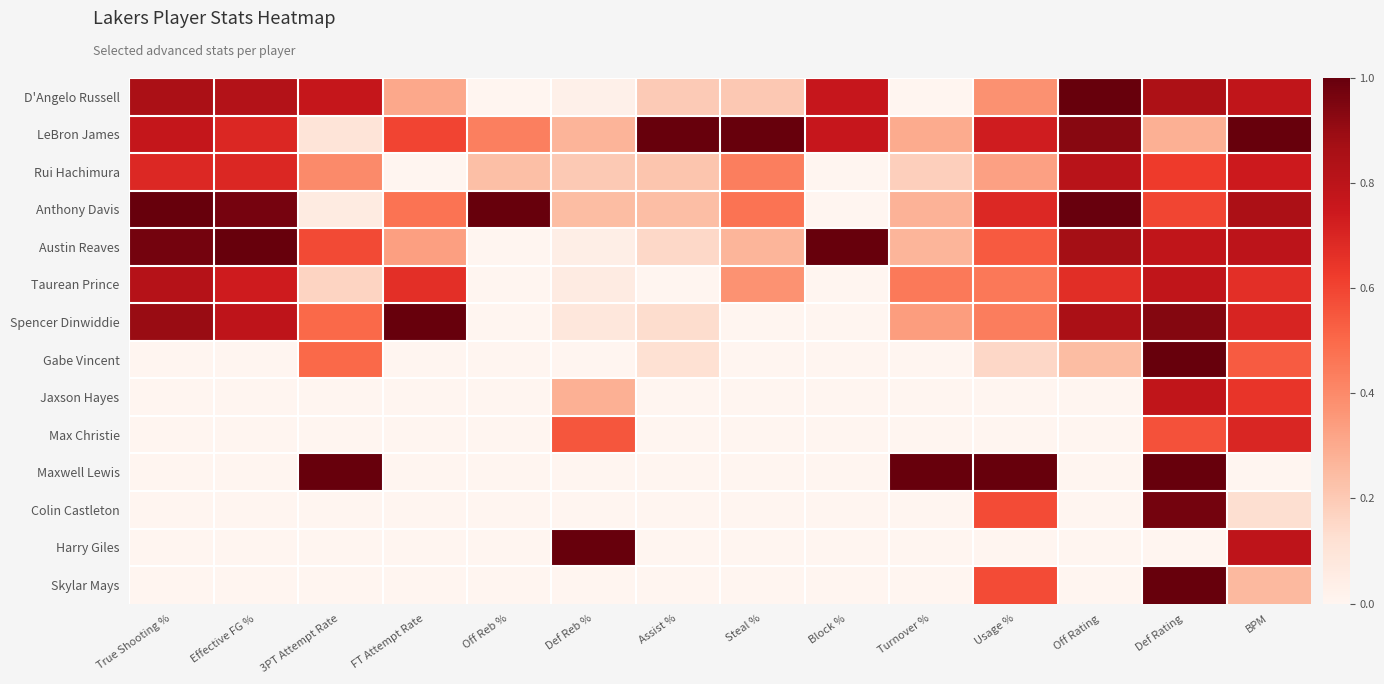

What is the spread (max minus min) of values at 3PT Attempt Rate?

1.0